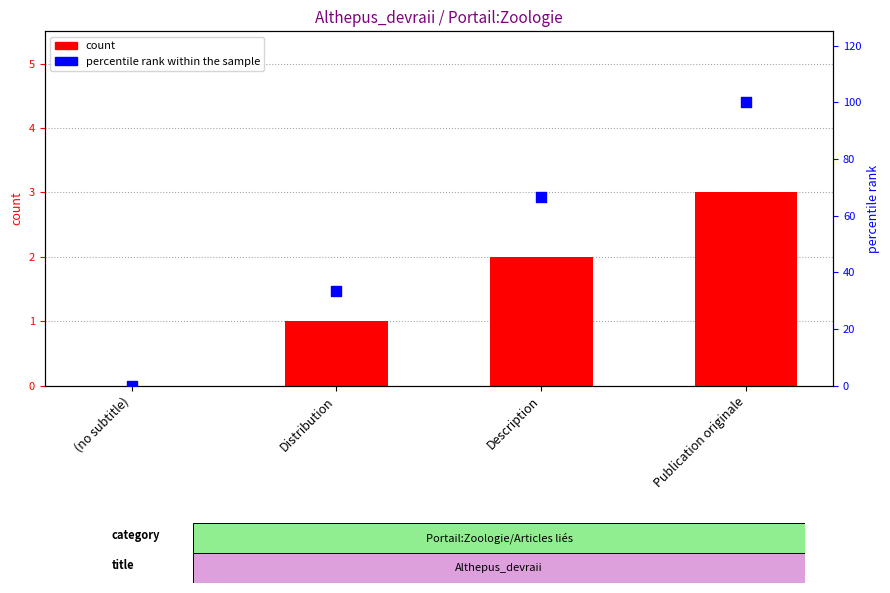

Which series reaches the minimum Y coordinate?

col_0